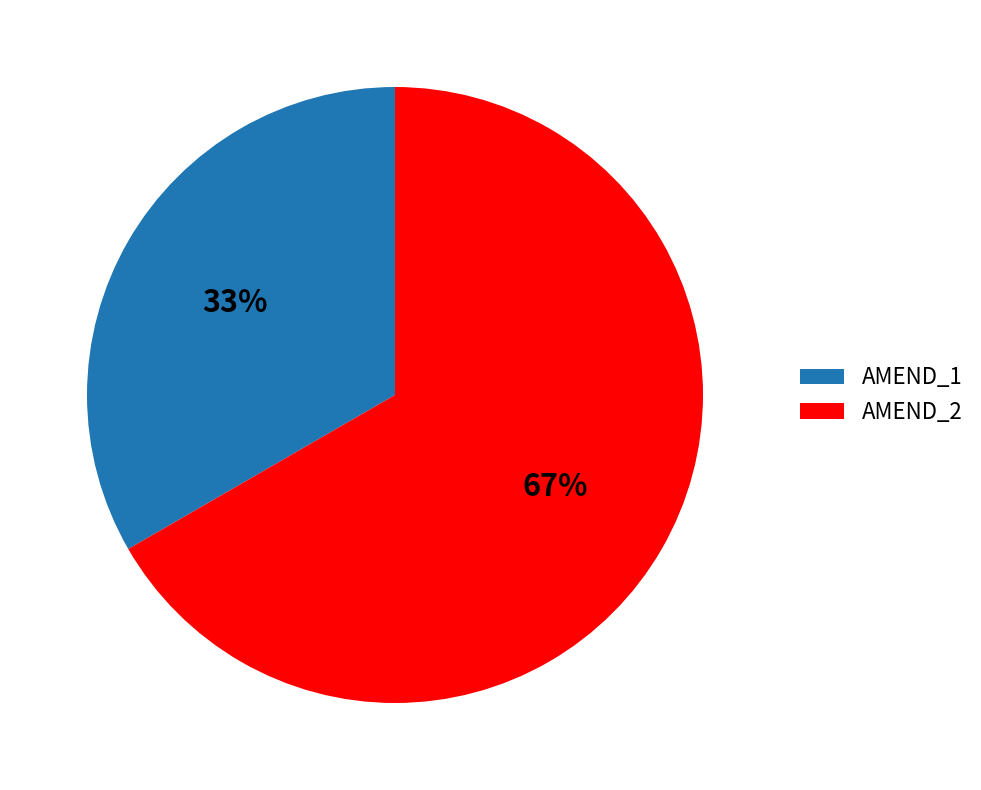

What is the ratio of the value at AMEND_1 to the value at AMEND_2?

0.5